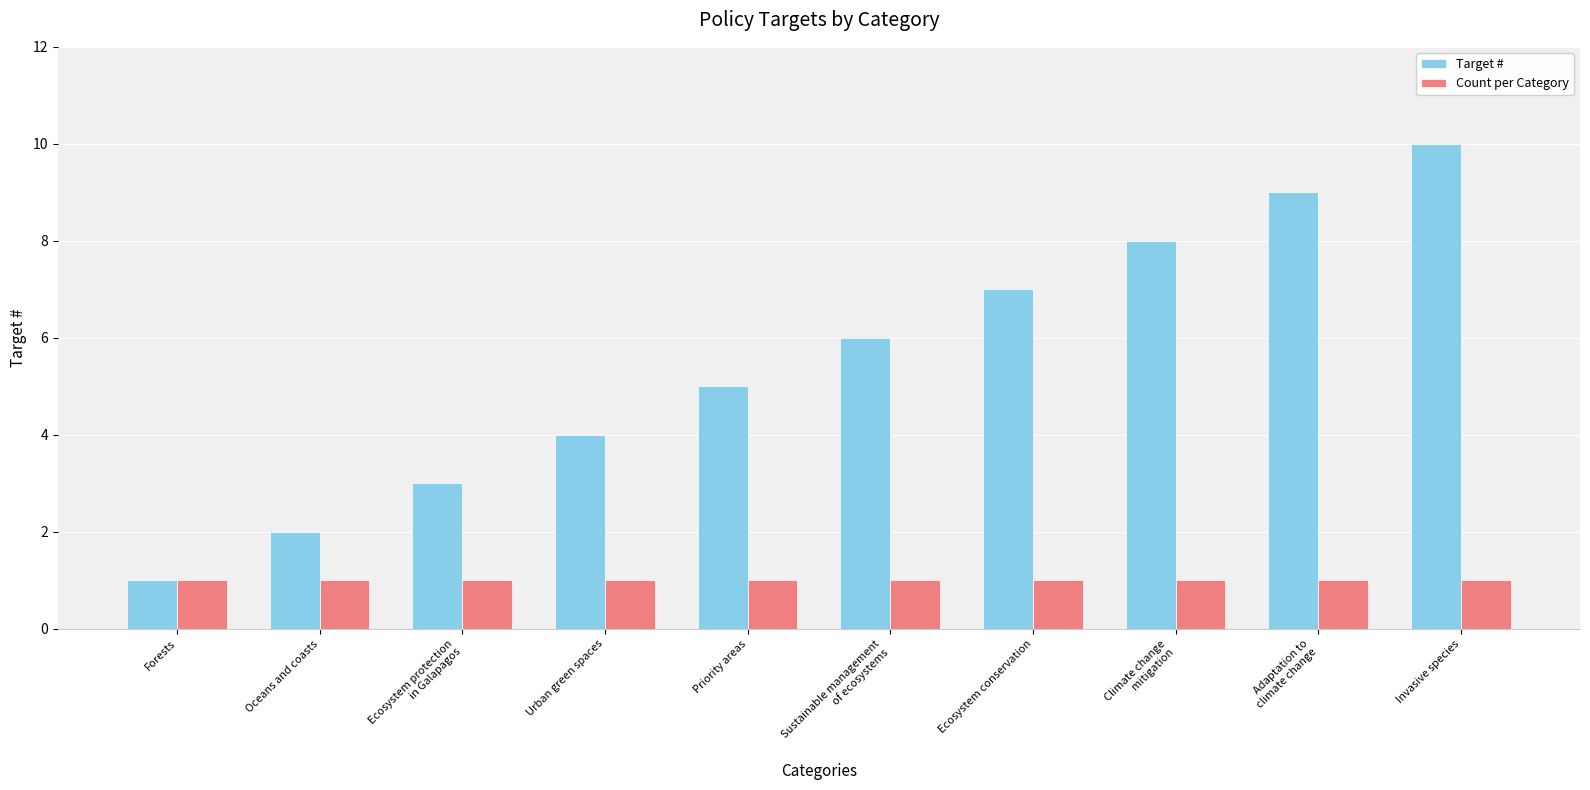

What is the total value across all series at Ecosystem conservation?

8